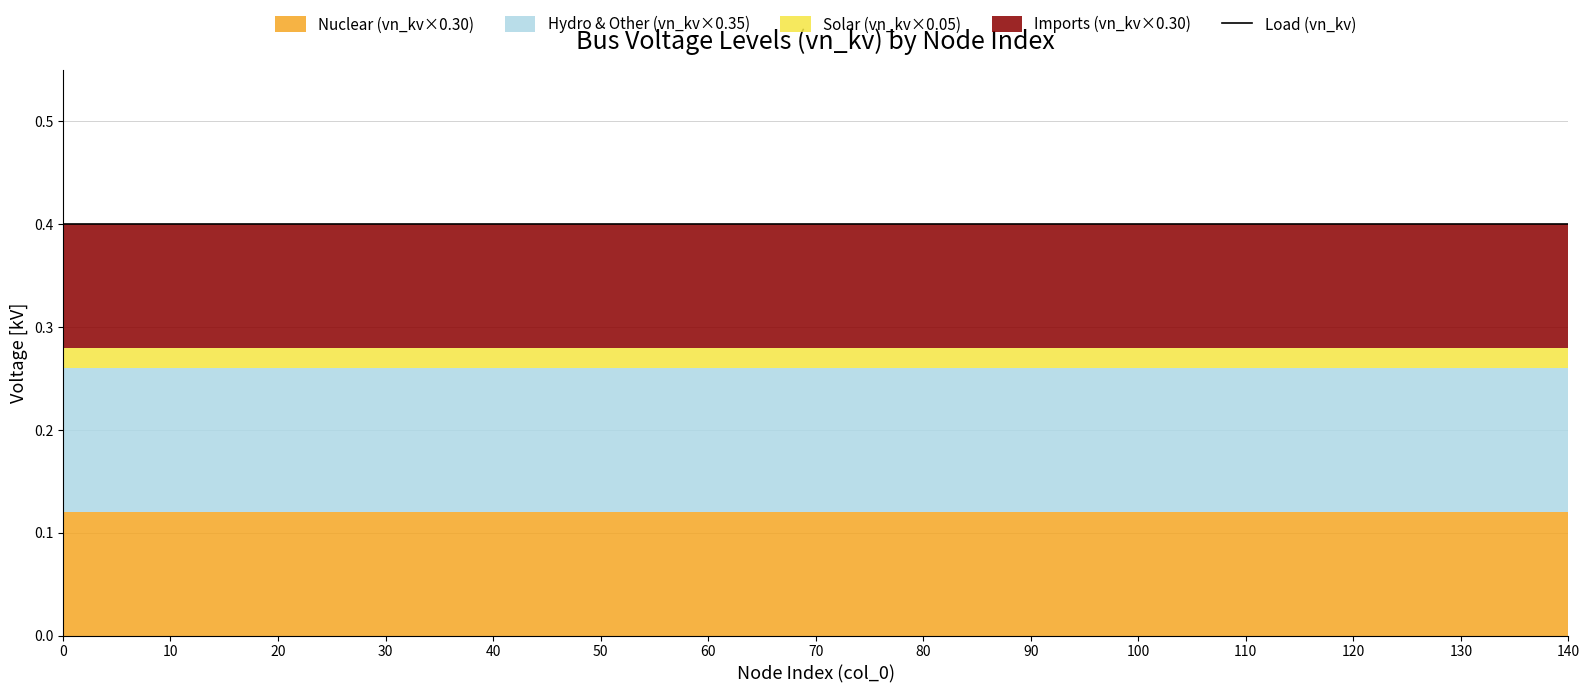

True or false: vn_kv_zone and vn_kv_0.4 intersect in this chart.

False